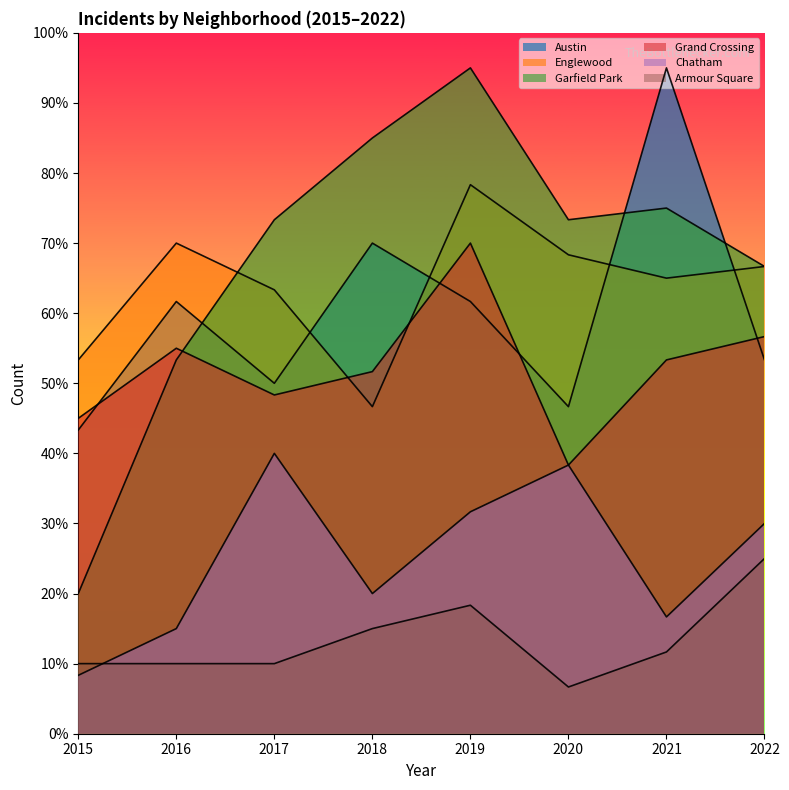

What is the value of the Grand Crossing point at the 2nd from the left?

55.0